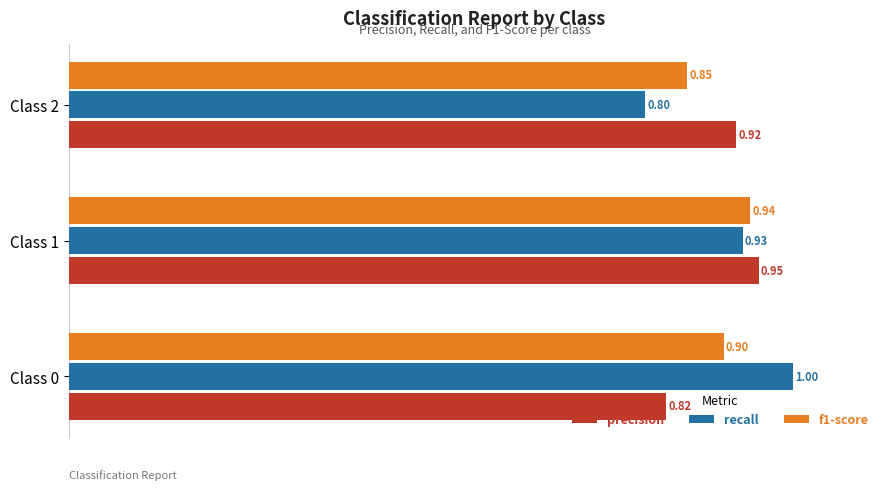

Which series has the widest spread of values?

recall